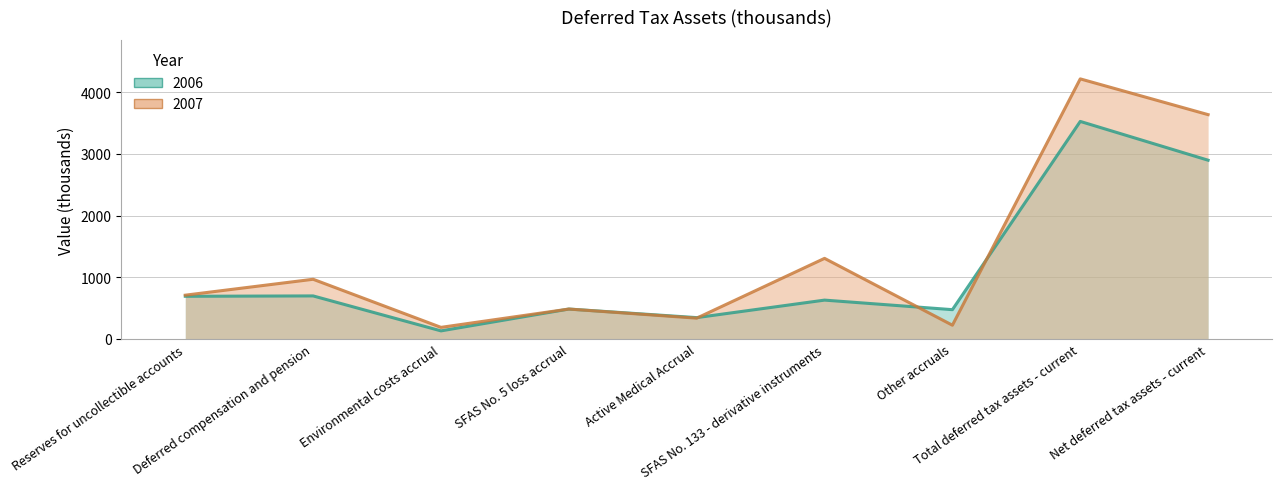

What value does the 2006 series have at Deferred compensation and pension?

698